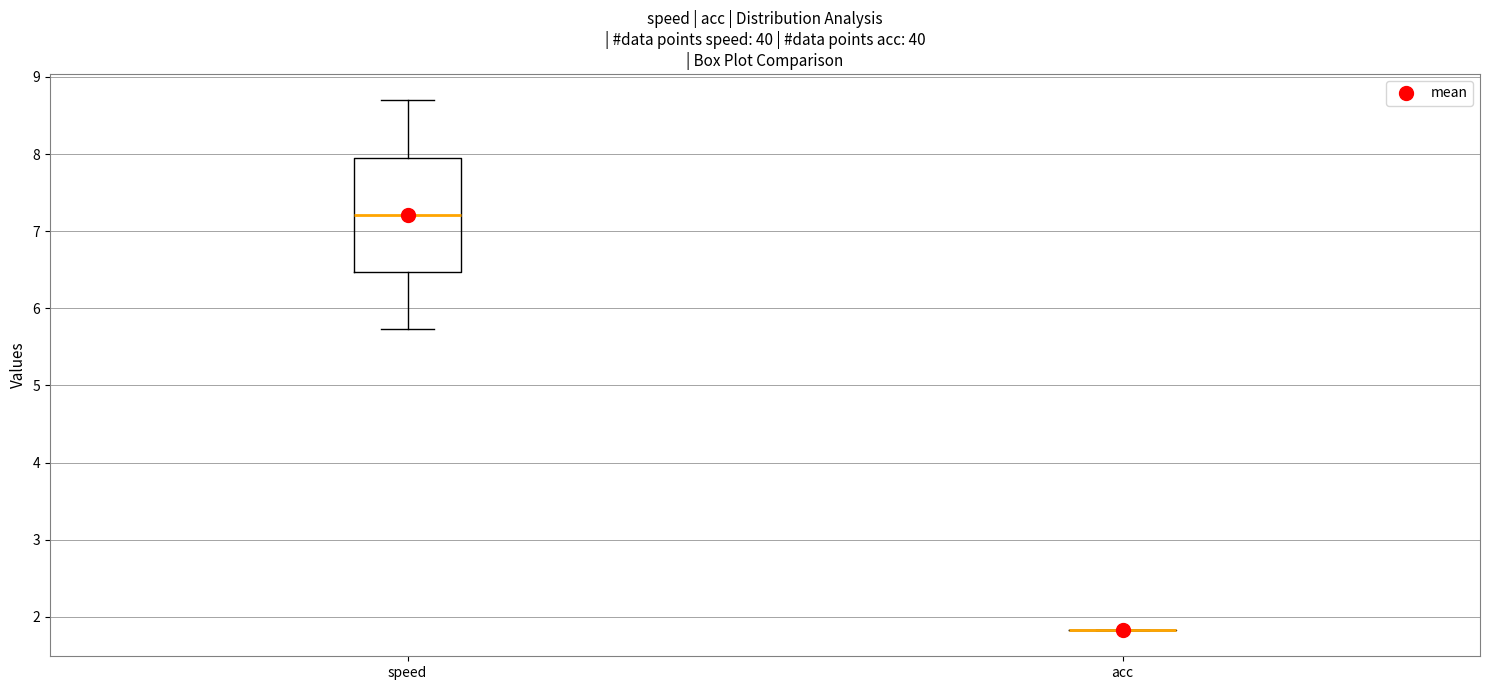

Reading left to right, read every box against the y-axis: the position of its median line, the range the box covers, and the ends of its whiskers. The values are not printed on the chart, so give them approximately, as read against the axis.

speed: median 7.2, box 6.5 to 8.0, whiskers 5.7 to 8.7
acc: box collapsed to a line at 1.8, whiskers 1.8 to 1.8